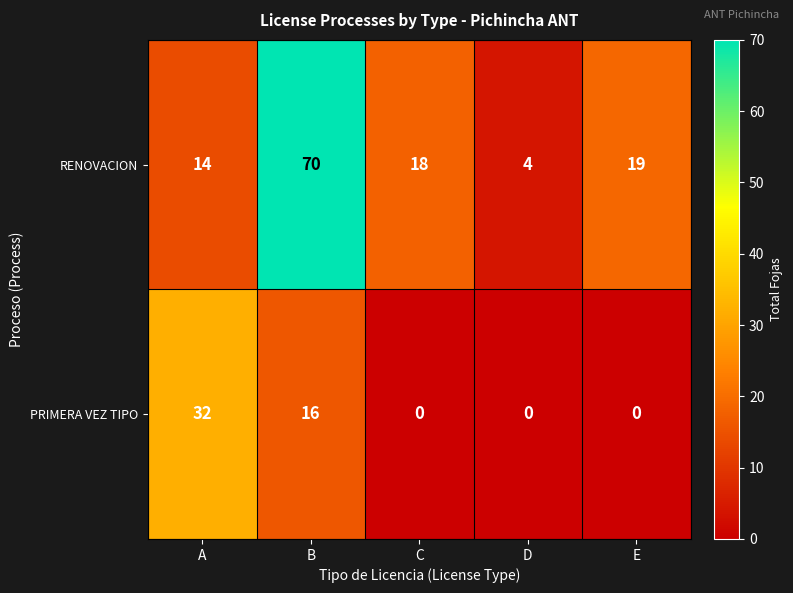

What is the sum of all RENOVACION values?

125